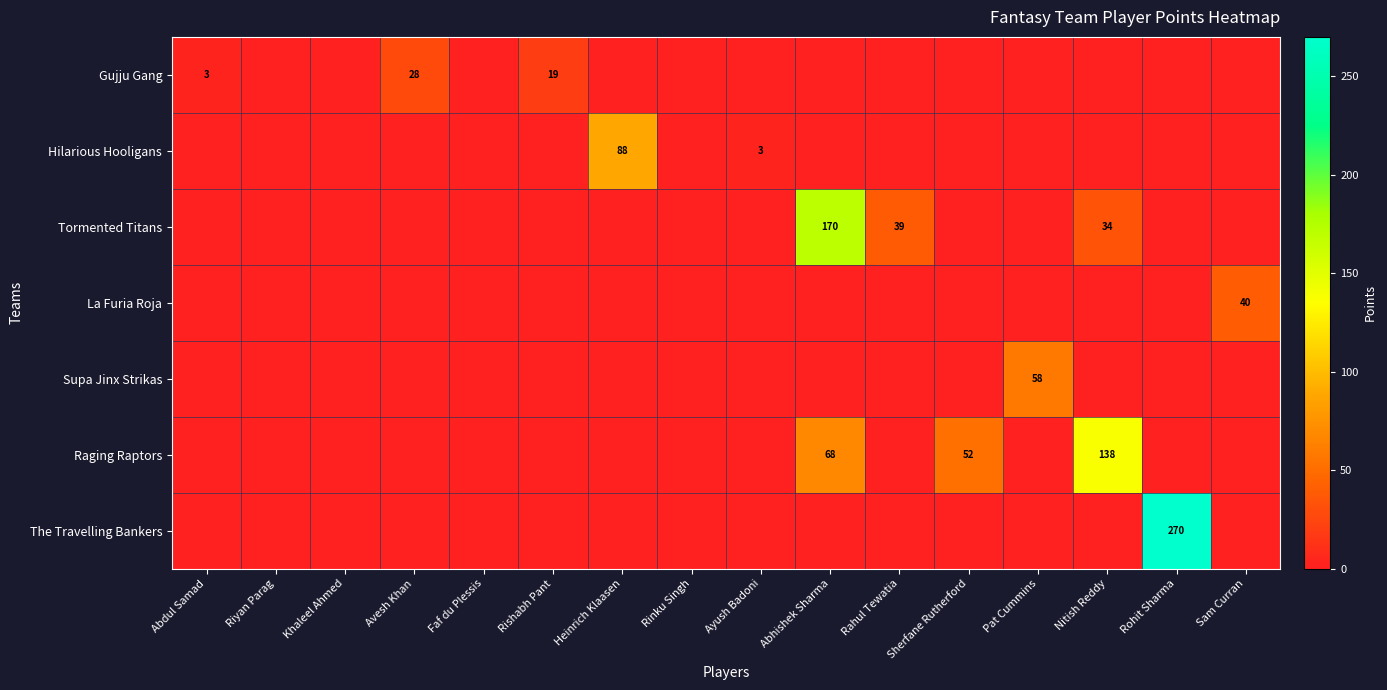

True or false: Tormented Titans has a value of 20 at Rahul Tewatia.

False